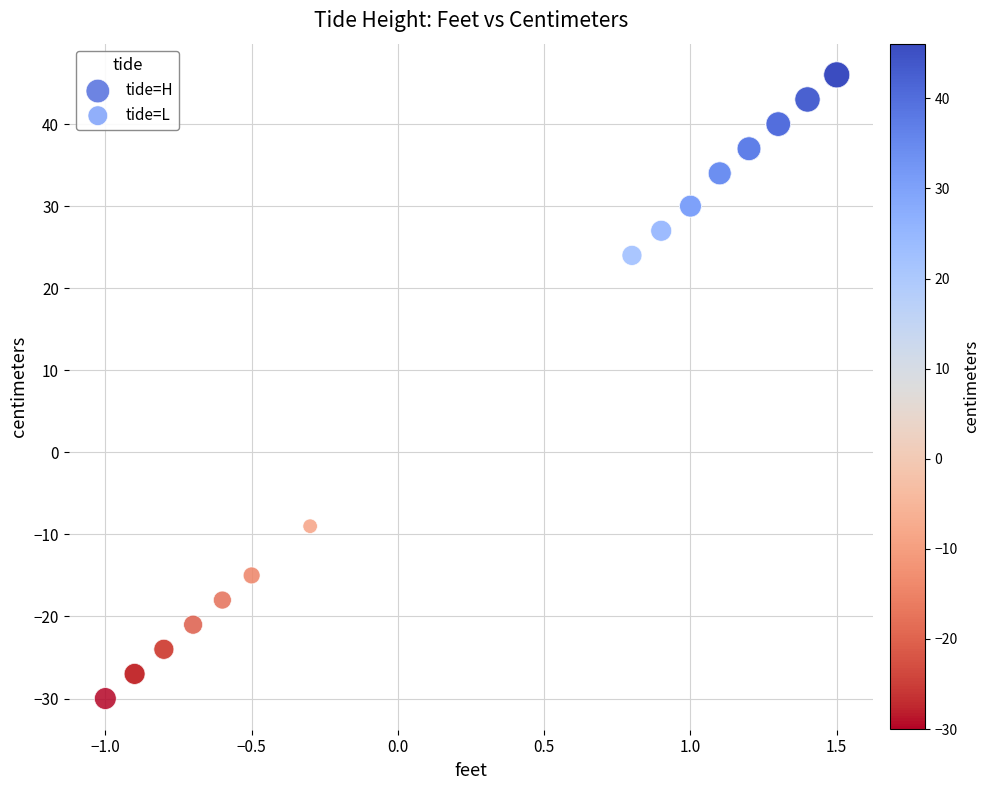

Which series has the widest spread of Y values?

tide=L